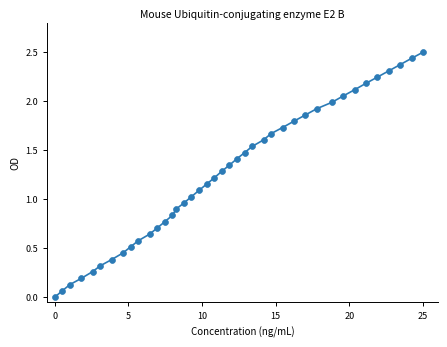

What is the range of Y values (max minus min)?

2.5